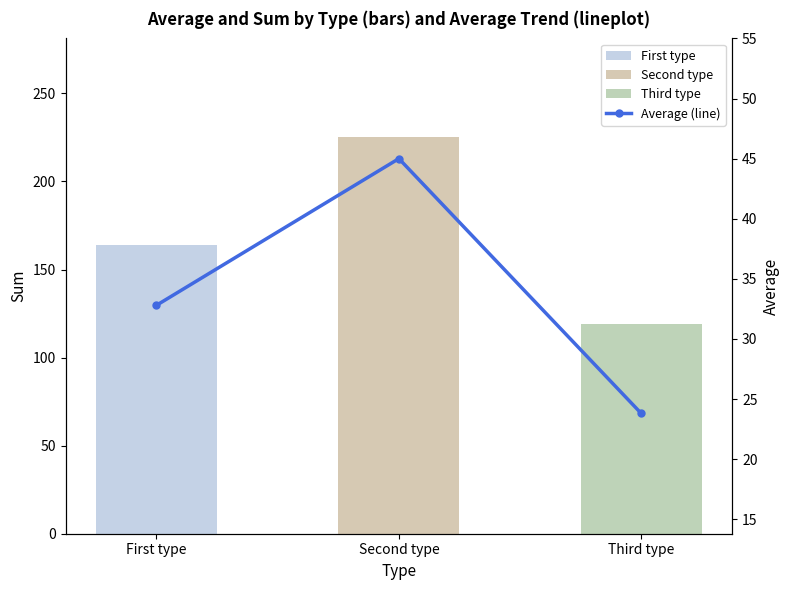

Rank the categories by value from highest to lowest.

Second type, First type, Third type